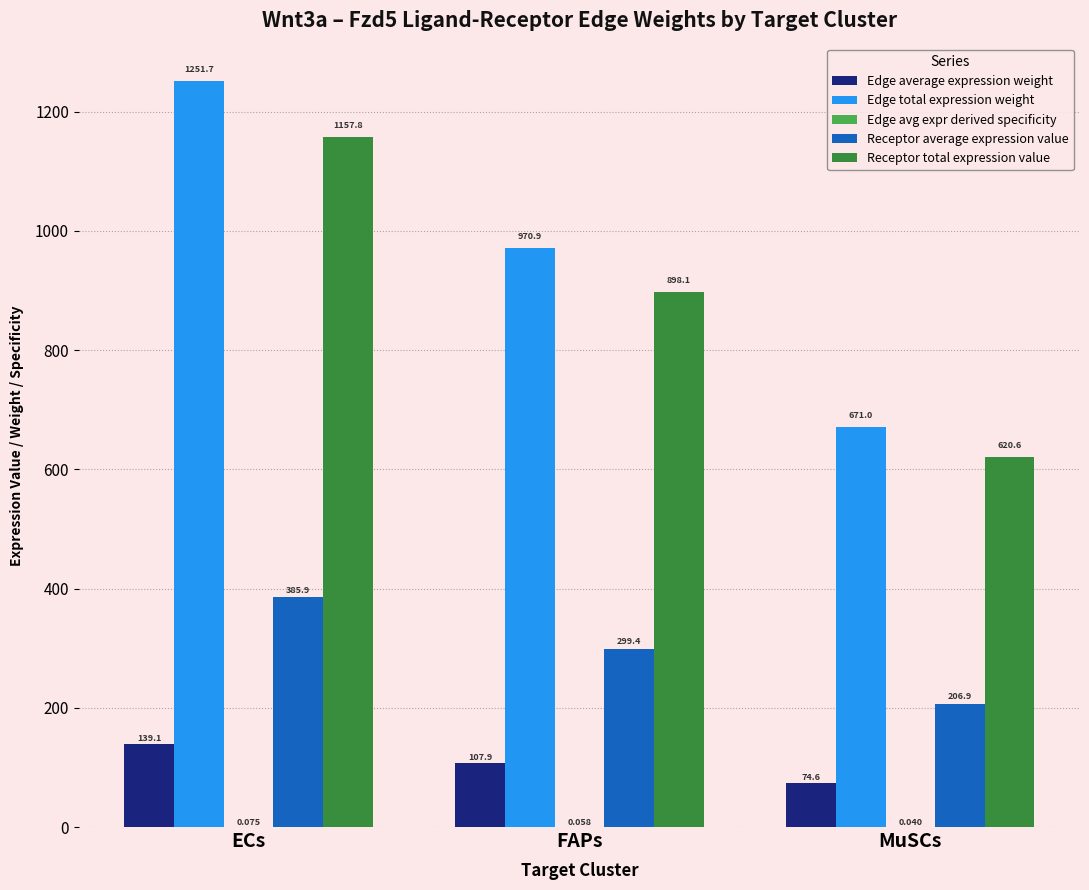

At which category is the sum across all series the highest?

ECs